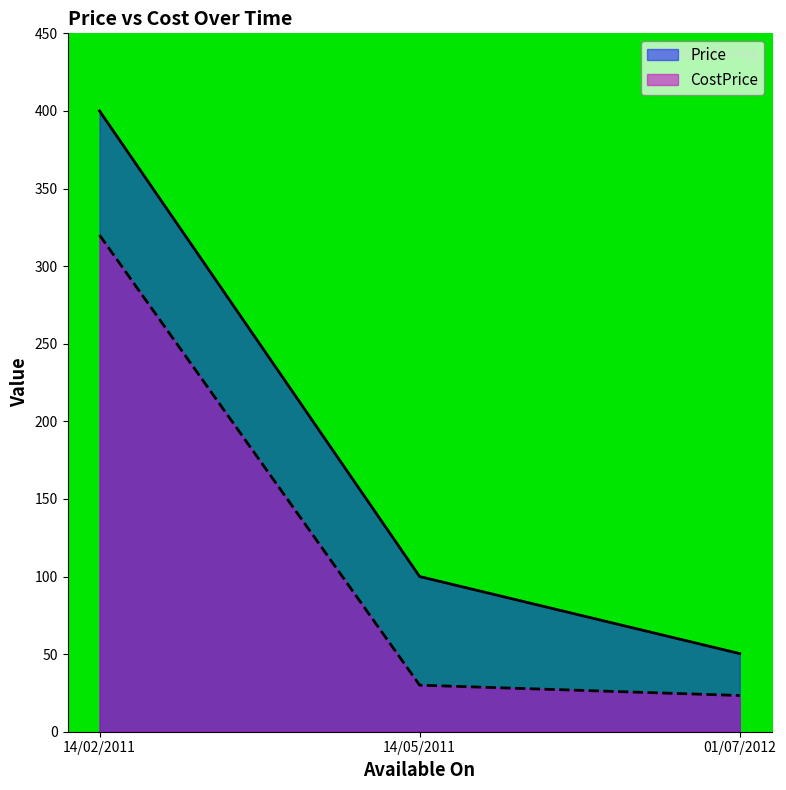

How many series are shown in this chart?

2